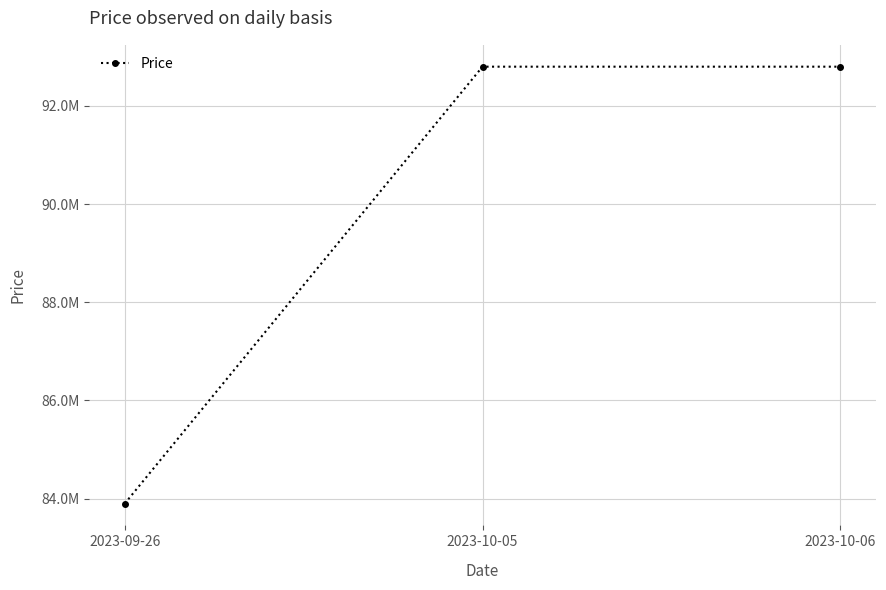

Rank the categories by value from highest to lowest.

2023-10-05, 2023-10-06, 2023-09-26